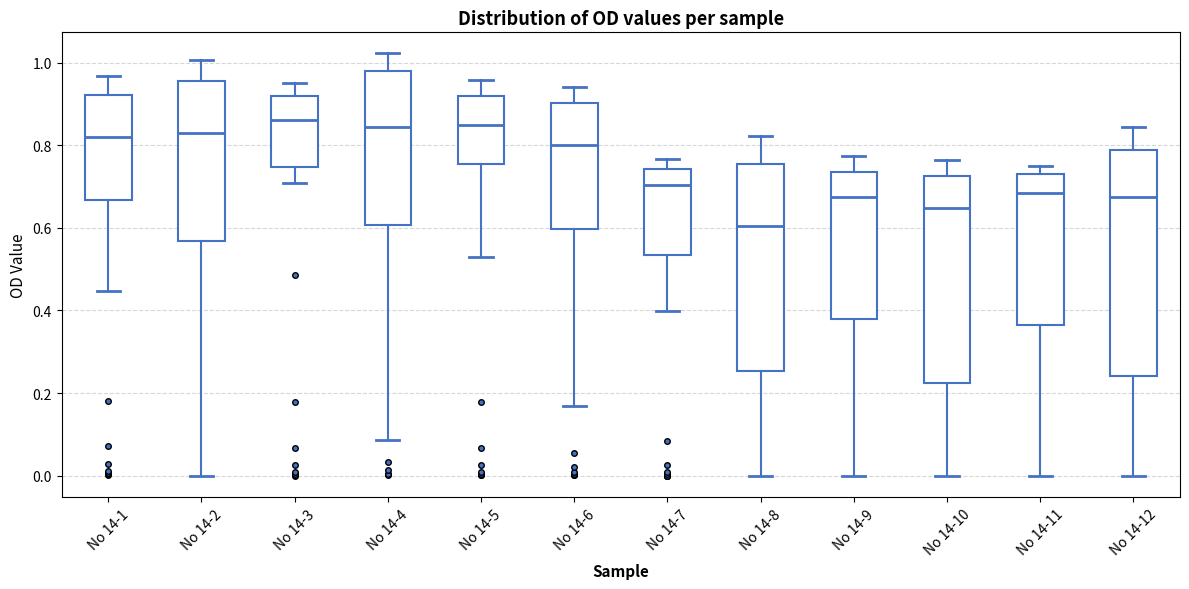

Which box is the tallest, from its lower edge to its upper edge?

No 14-12